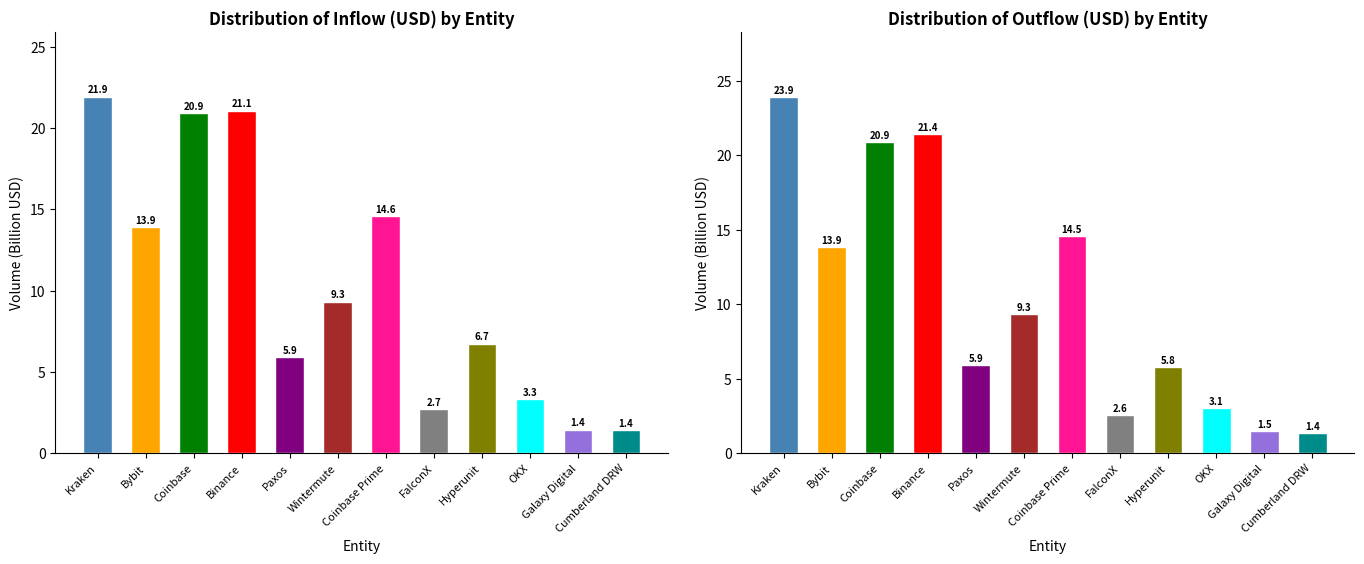

How many values in the inUSD series exceed 9?

6